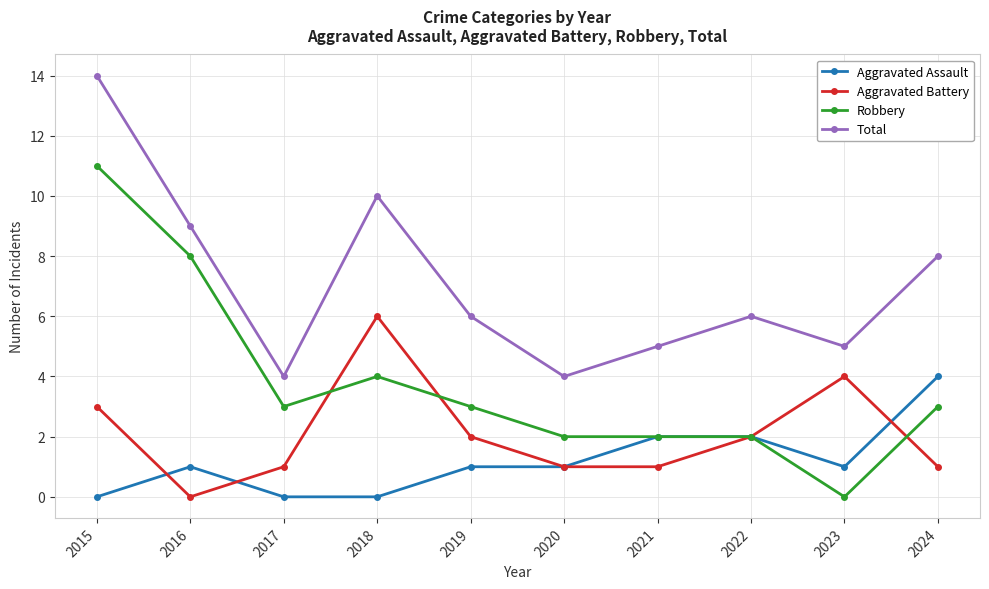

What is the value of the Robbery point at the 6th from the left?

2